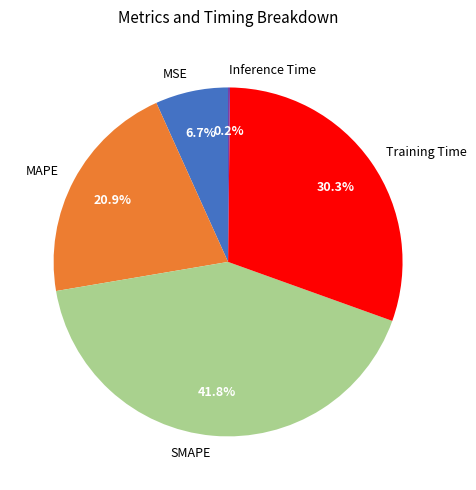

What percentage is the Training Time slice, to the nearest percent?

30%